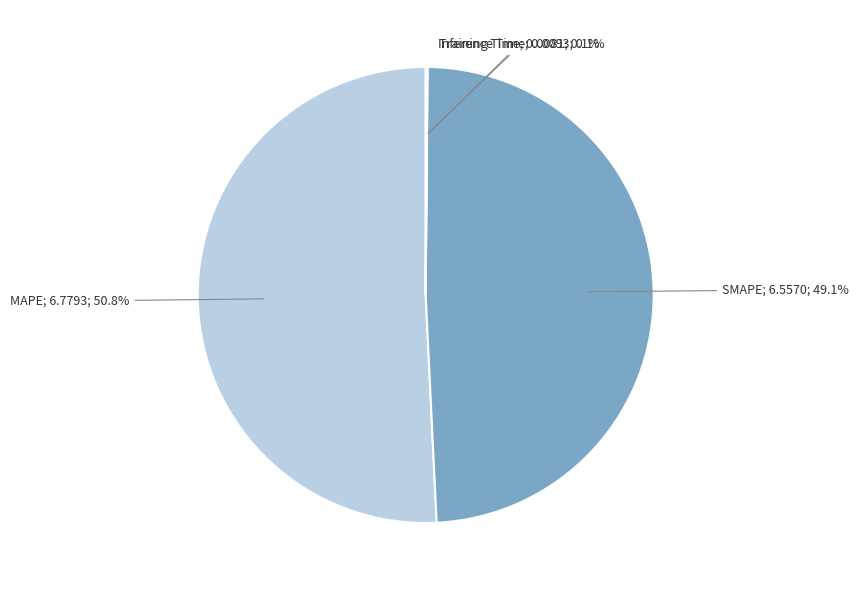

Which has a higher value, SMAPE; 6.5570; 49.1% or MAPE; 6.7793; 50.8%?

MAPE; 6.7793; 50.8%